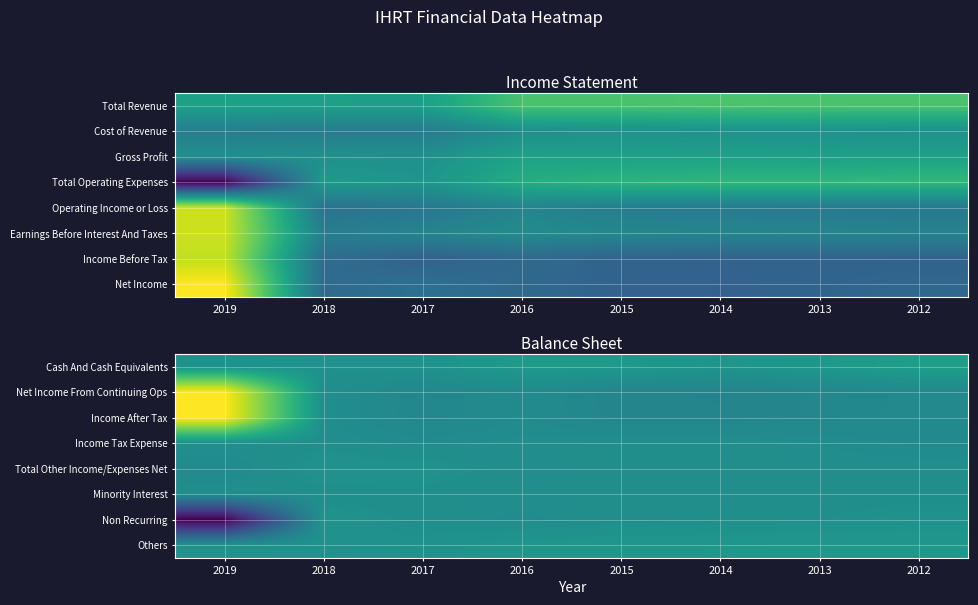

Reading left to right, what are all the values shown in this chart?

Cash And Cash Equivalents: 2019=400300	2018=224000	2017=267100	2016=845000	2015=772700	2014=457000	2013=708200	2012=1225000
Net Income From Continuing Ops: 2019=9593300	2018=-37200	2017=-595400	2016=-302100	2015=-754800	2014=-793800	2013=-609400	2012=-432900
Income After Tax: 2019=9593300	2018=-38000	2017=-656000	2016=-246600	2015=-737600	2014=-762200	2013=-583500	2012=-411200
Income Tax Expense: 2019=59200	2018=13800	2017=-177200	2016=-49600	2015=87000	2014=58500	2013=-121800	2012=-308300
Total Other Income/Expenses Net: 2019=-316000	2018=364800	2017=330200	2016=-102700	2015=2700	2014=-300	2013=31200	2012=14200
Minority Interest: 2019=0	2018=0	2017=0	2016=0	2015=0	2014=0	2013=0	2012=0
Non Recurring: 2019=-9370400	2018=389200	2017=600	2016=-164400	2015=18800	2014=67500	2013=104800	2012=297000
Others: 2019=302500	2018=212000	2017=275300	2016=635200	2015=674000	2014=710900	2013=730800	2012=729300